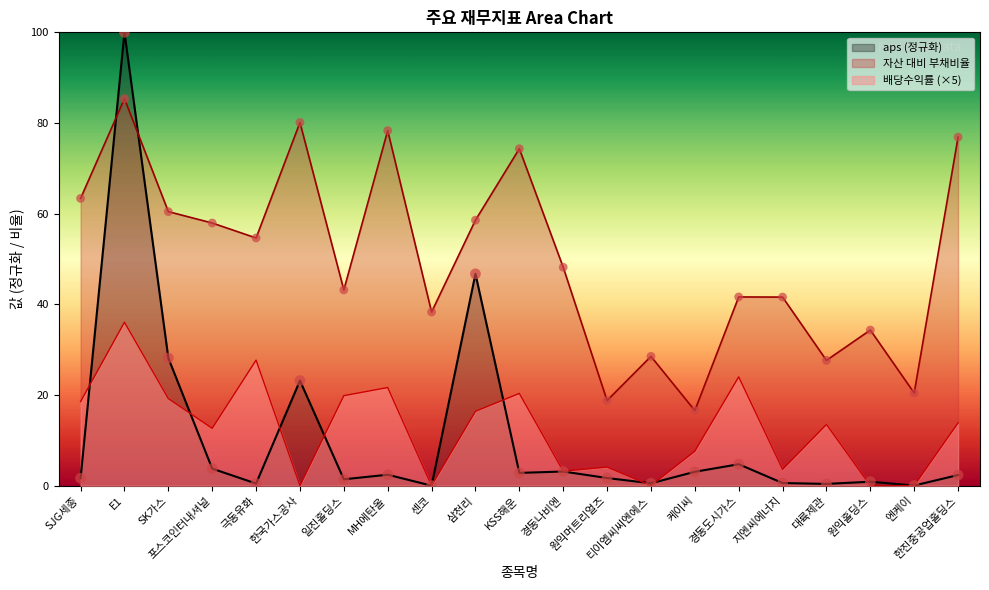

What are all the series names shown in the legend?

aps (정규화), 자산 대비 부채비율, 배당수익률 (×5)